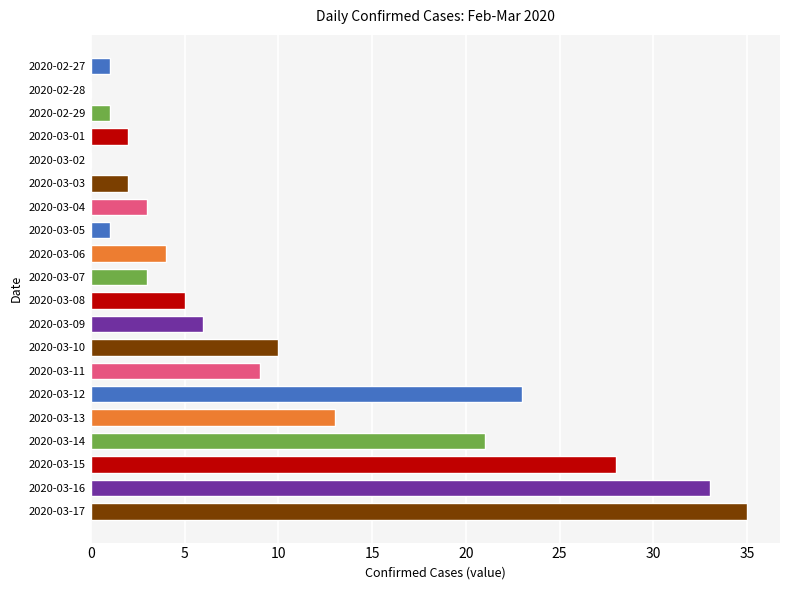

At which category does the chart reach its peak across all series?

2020-03-17